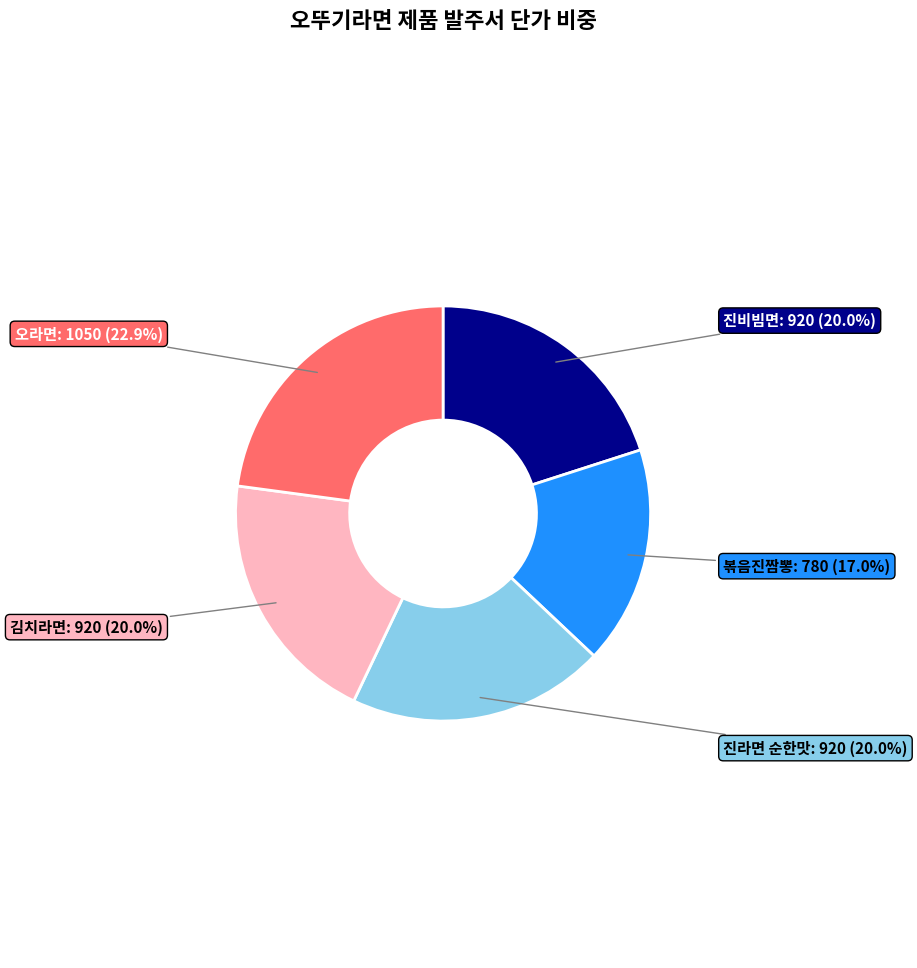

What is the smallest slice in the pie chart?

볶음진짬뽕